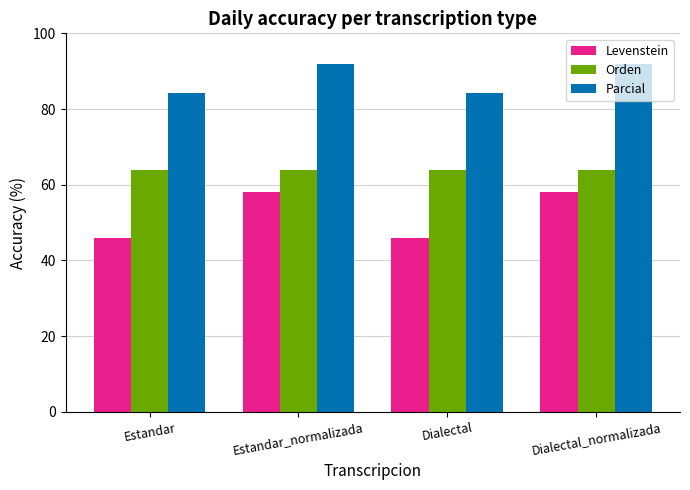

What is the label of the 2nd bar from the left?

Estandar_normalizada